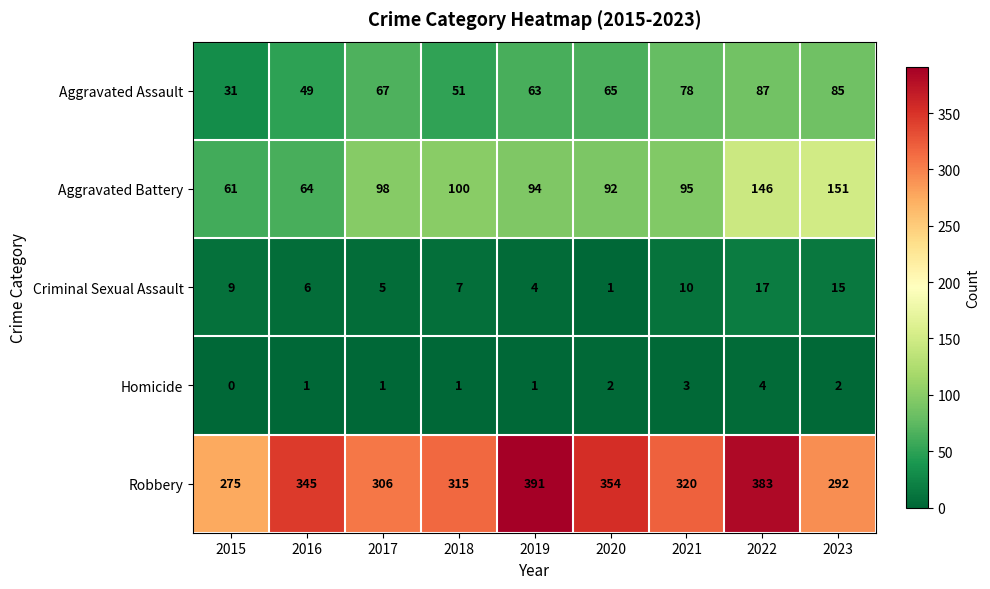

Which series has the largest range (max minus min)?

Robbery